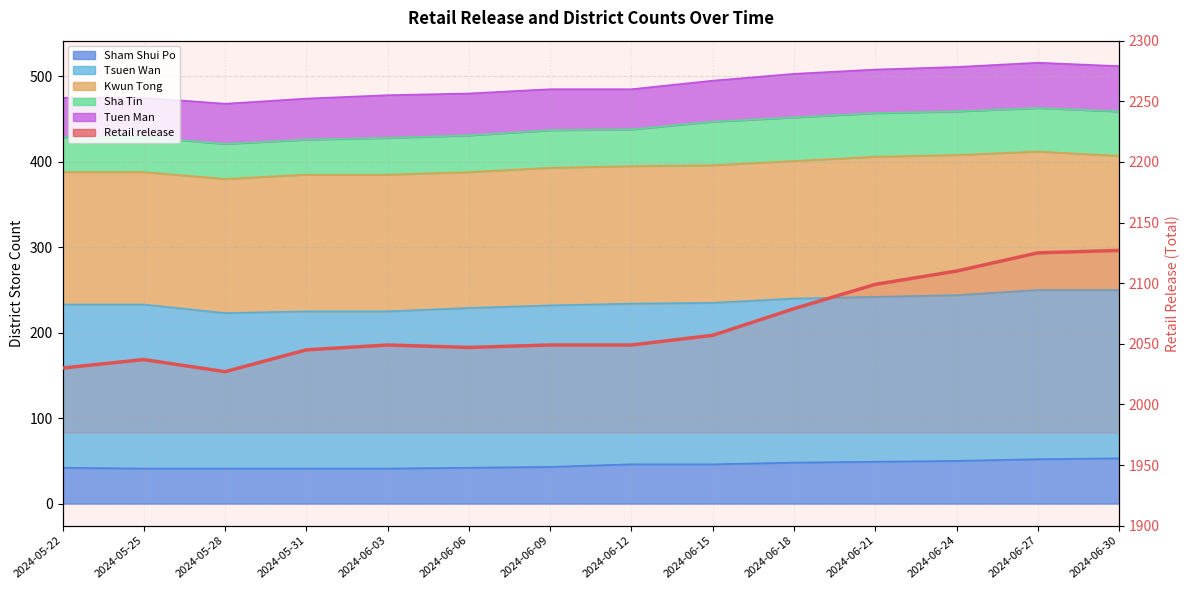

Is it true that the value at 2024-06-06 is 2047?

True